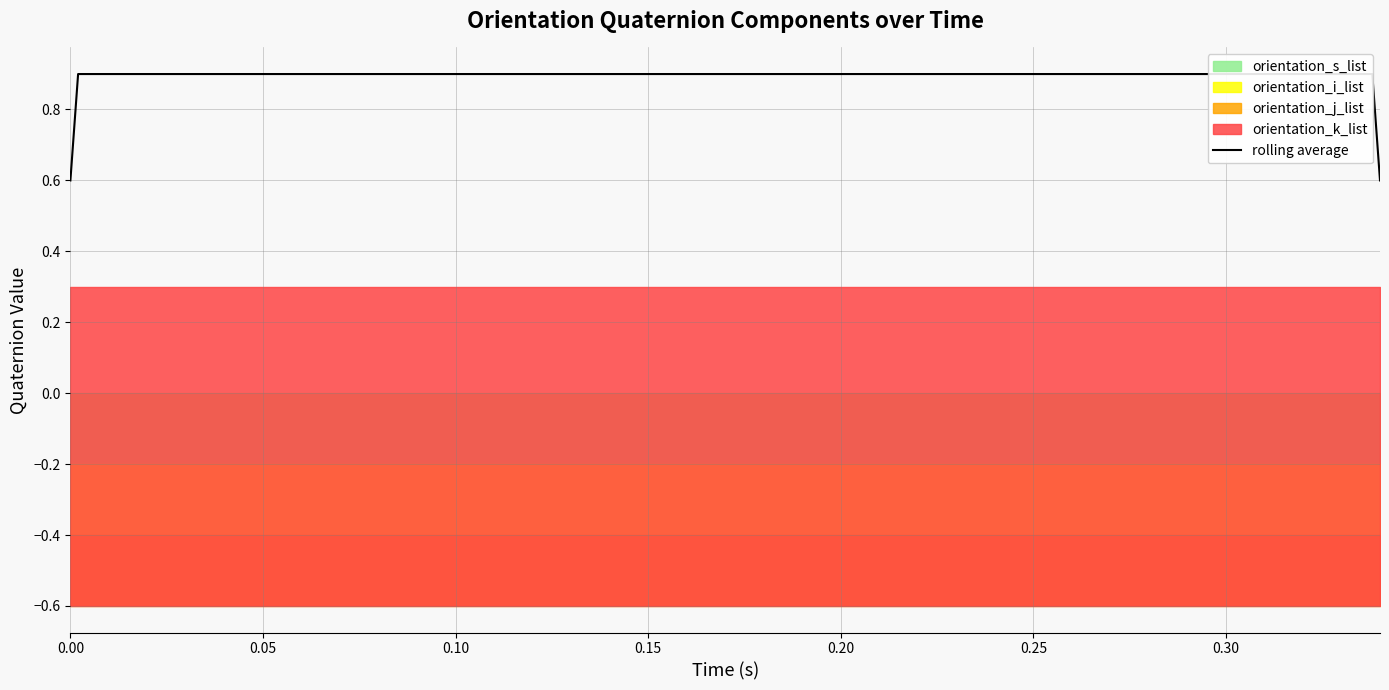

Count the number of categories in the chart.

20